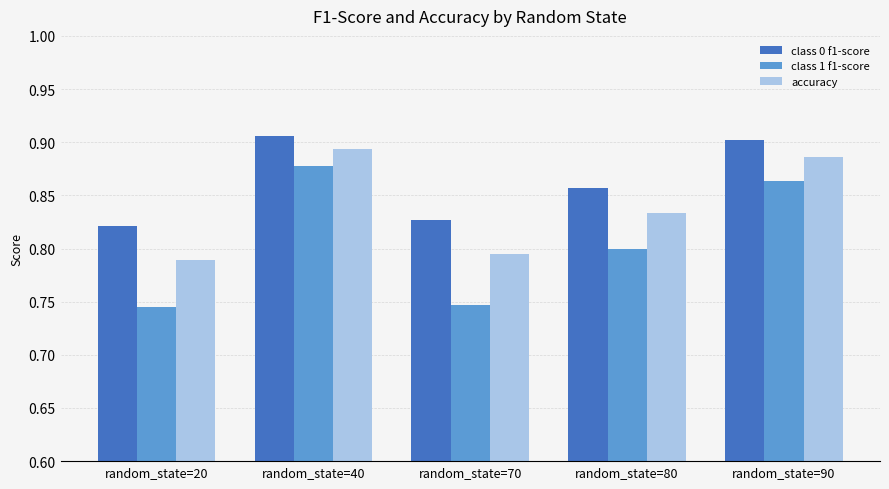

Rank the series by their maximum value, from highest to lowest.

class 0 f1-score, accuracy, class 1 f1-score